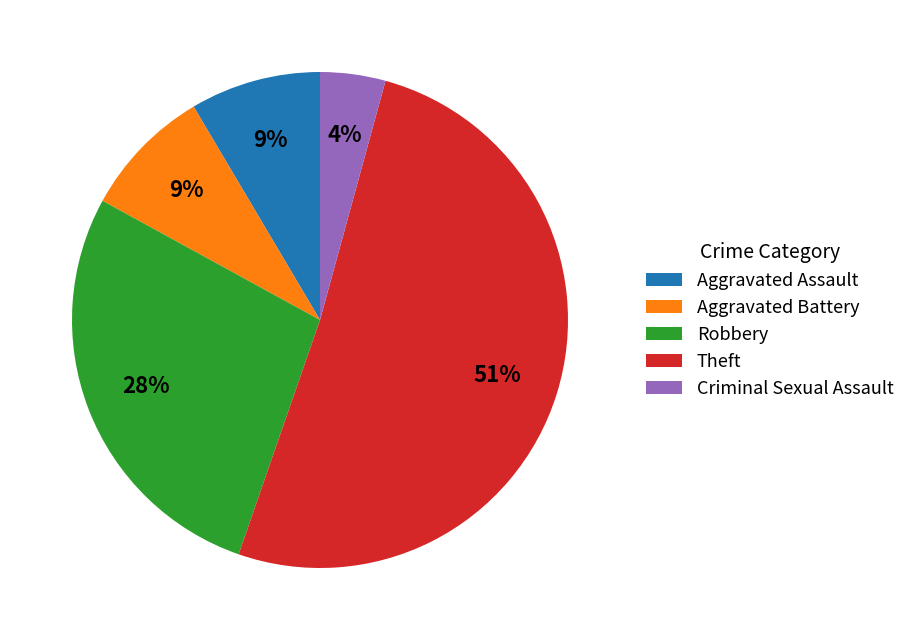

Combined, do Theft and Aggravated Assault account for over 50%?

Yes